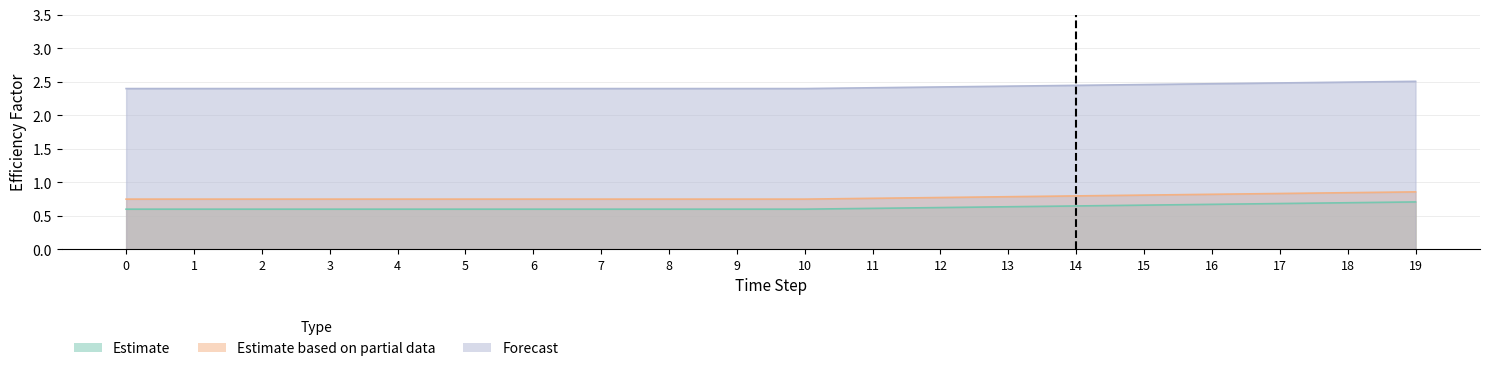

What is the total value across all series at 2?

3.8